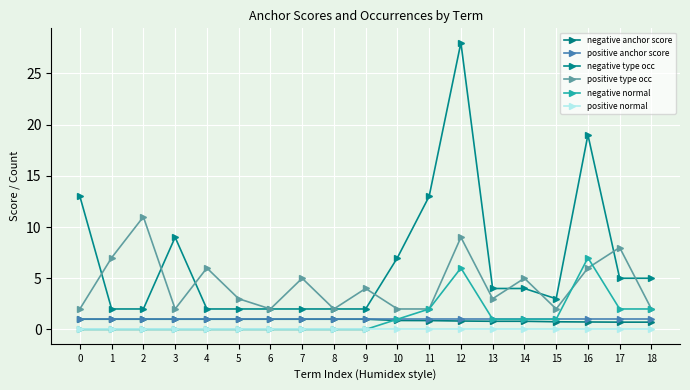

Which series has the largest range (max minus min)?

negative type occ